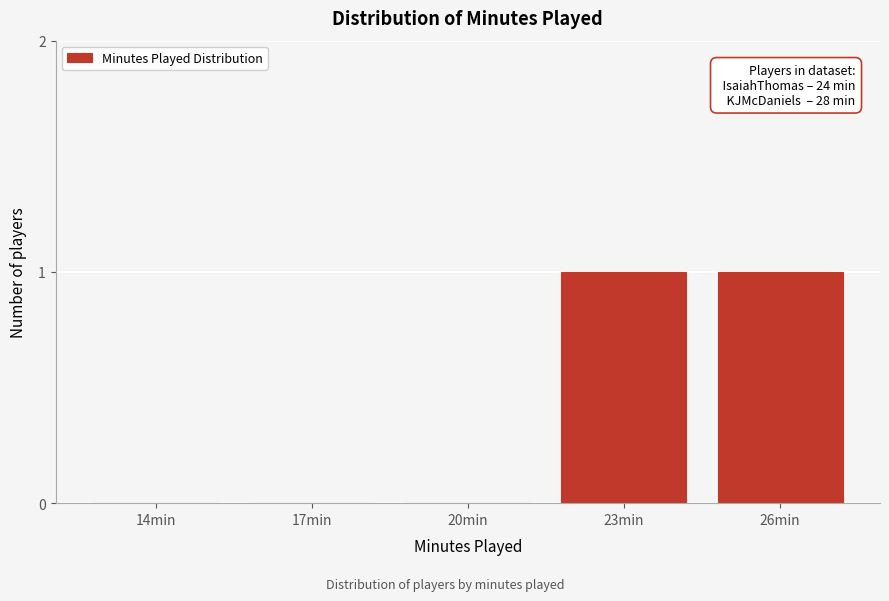

Reading left to right, transcribe all the data shown in this chart.

14min=0	17min=0	20min=0	23min=1	26min=1